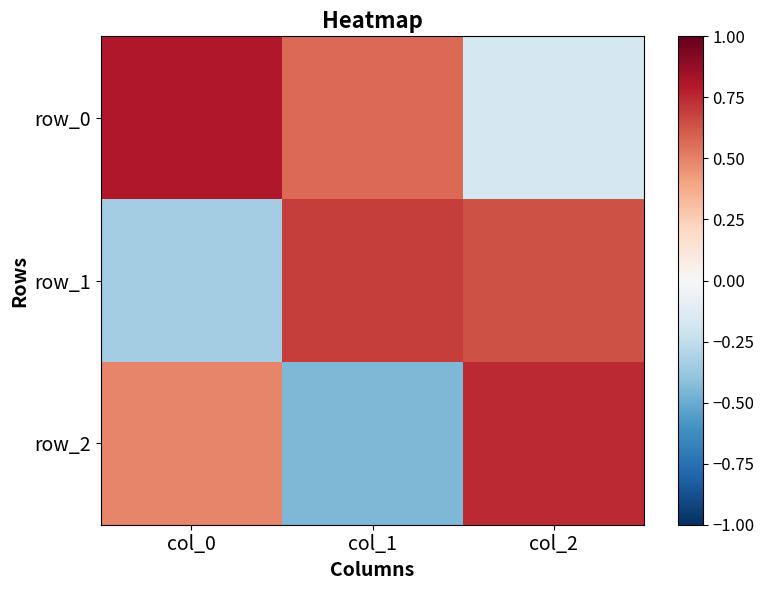

What is the smallest value displayed?

-0.5